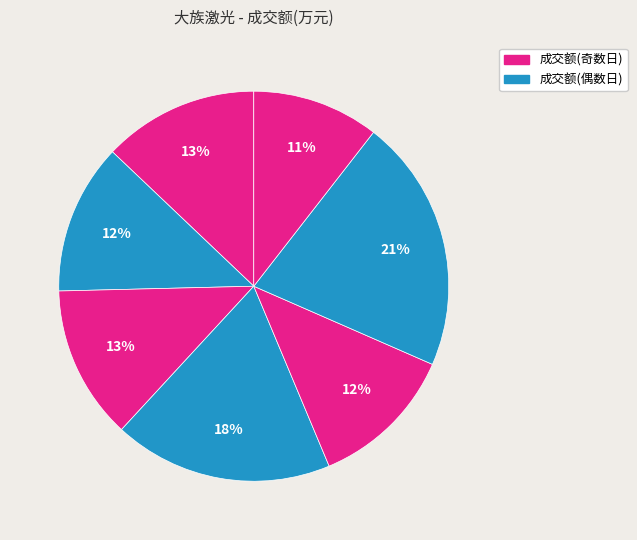

How many slices are in this pie chart?

7